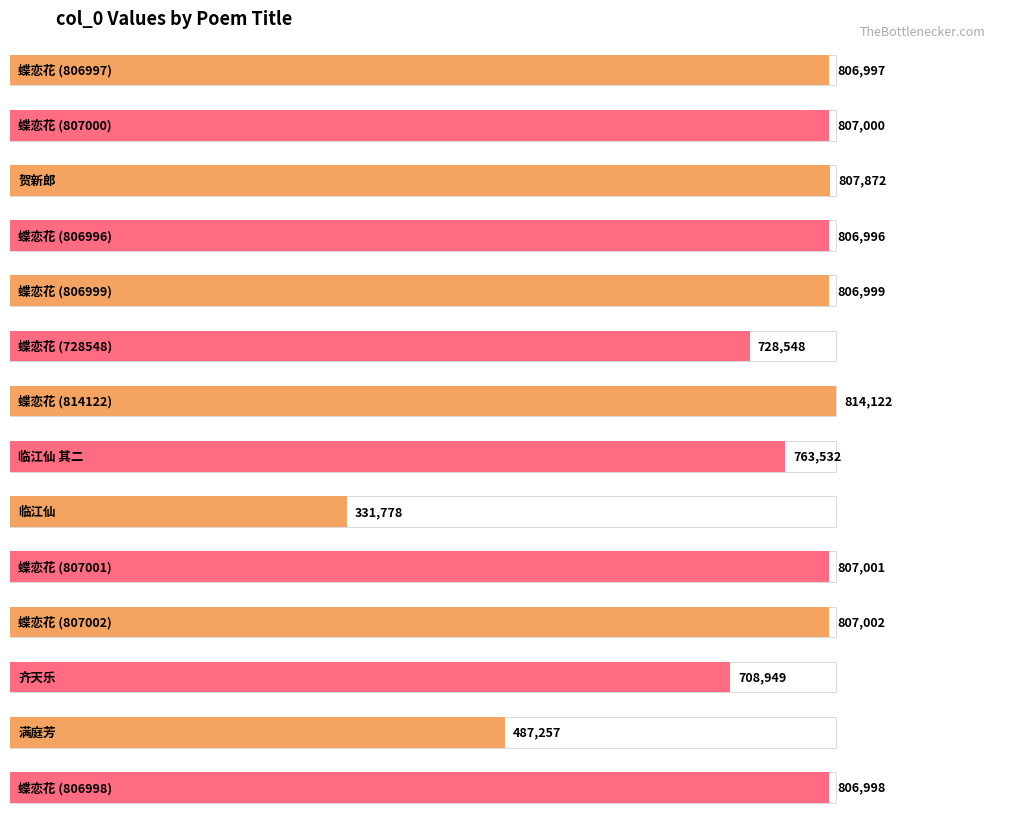

Approximately how many times larger is the value at 临江仙 其二 compared to 齐天乐?

1.1